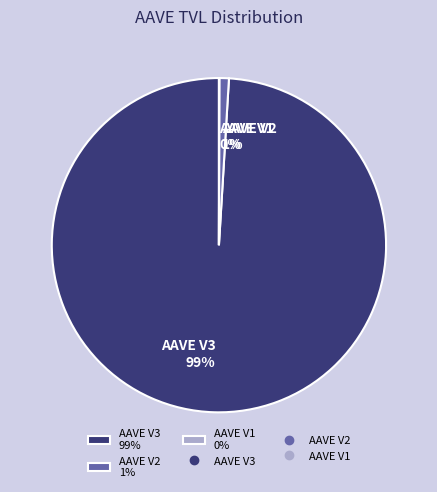

To the nearest percent, what is the difference between the AAVE V2 1% and AAVE V3 99% slice percentages?

98%